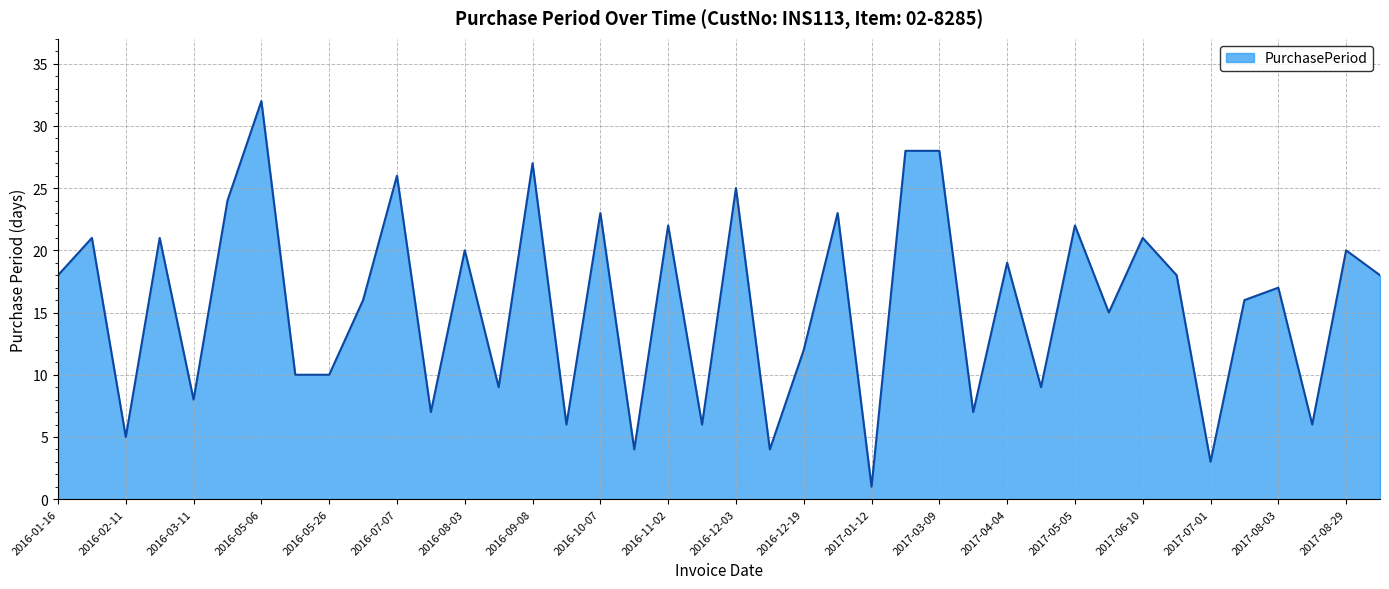

What is the difference between the maximum and minimum values?

31